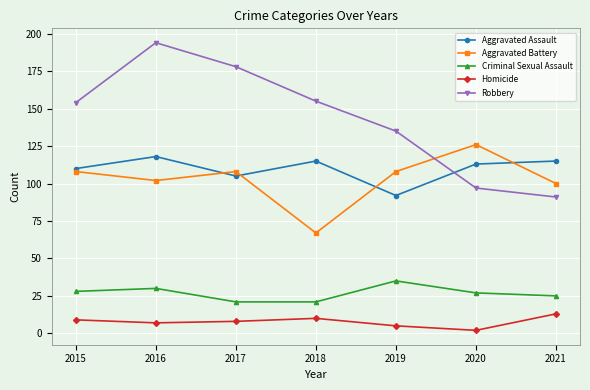

What is the total value across all series at 2021?

344